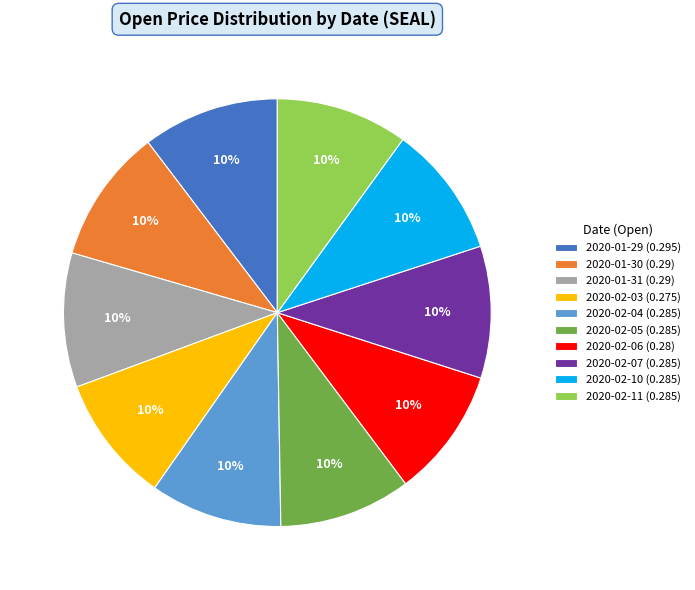

To the nearest percent, what is the average slice percentage?

10%